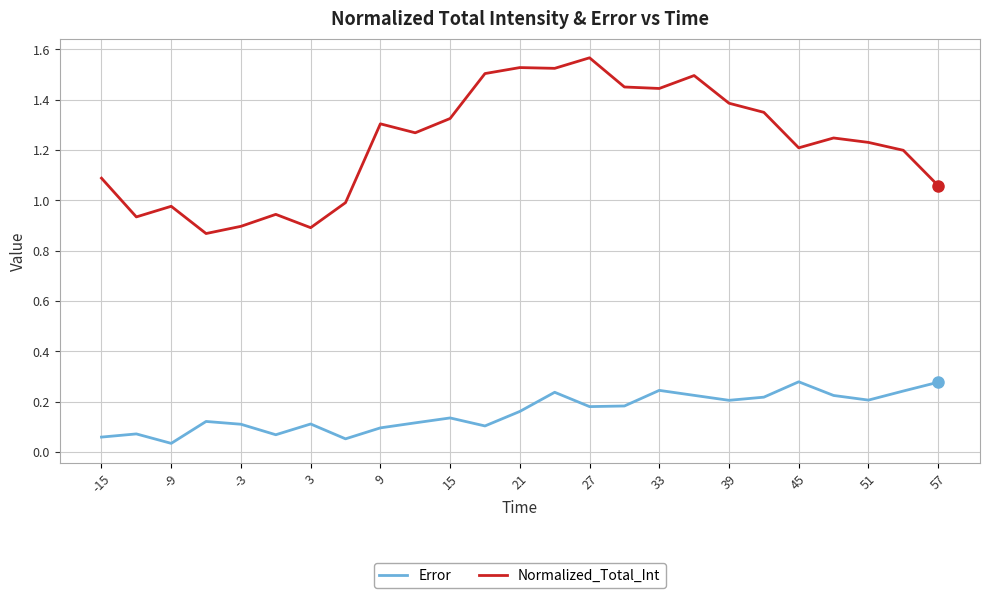

What is the sum of all Error values?

4.0